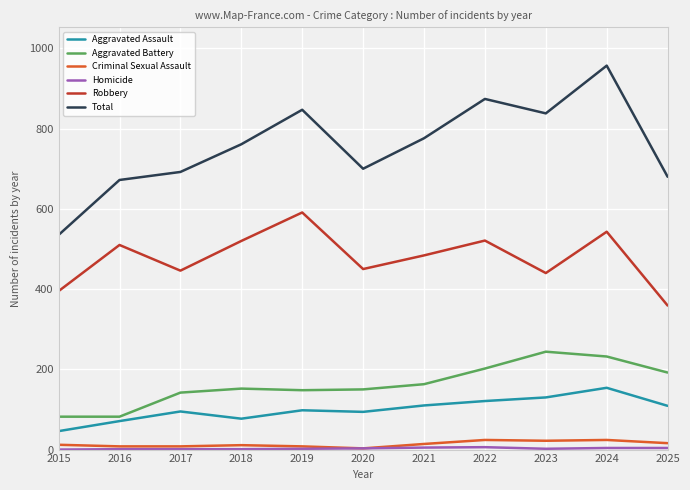

Which series changed the most between 2015 and 2025?

Total